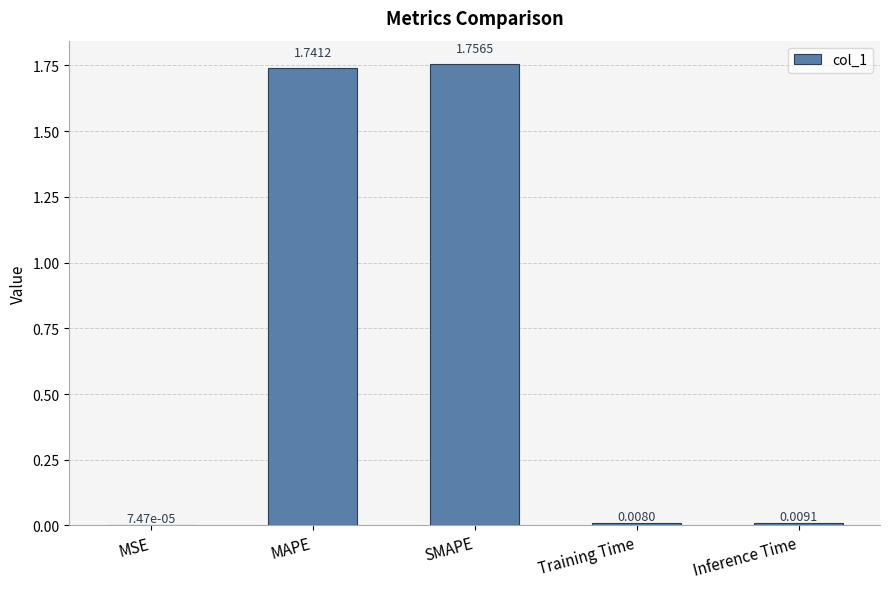

What is the sum of all values?

3.5